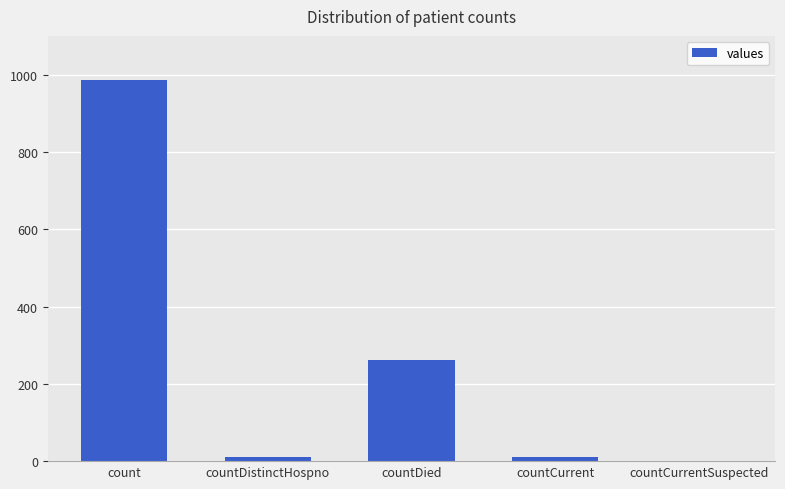

Which label corresponds to the largest value in the chart?

count